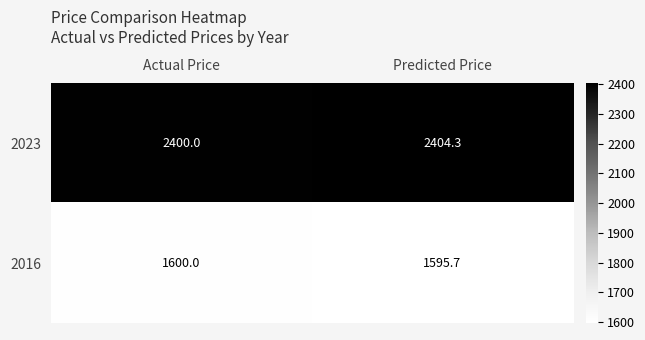

Reading left to right, list all the values displayed in this chart.

2023: Actual Price=2400.0	Predicted Price=2404.3
2016: Actual Price=1600.0	Predicted Price=1595.7